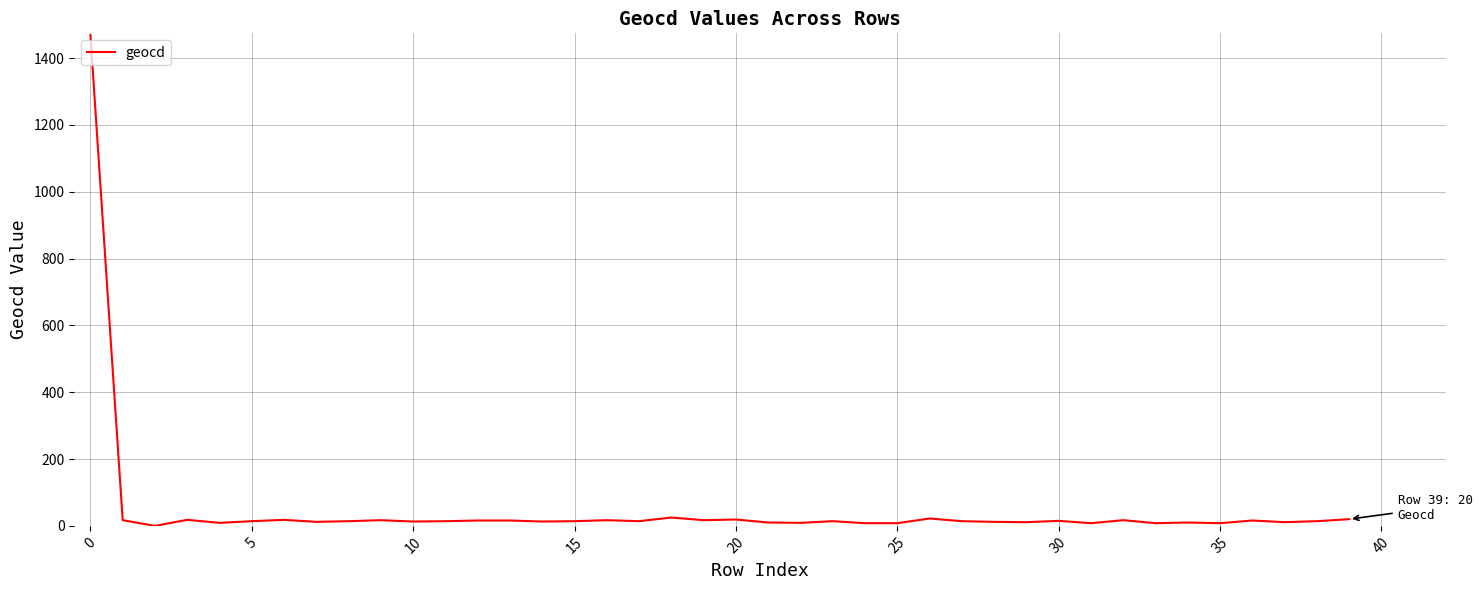

What is the greatest value displayed?

1469